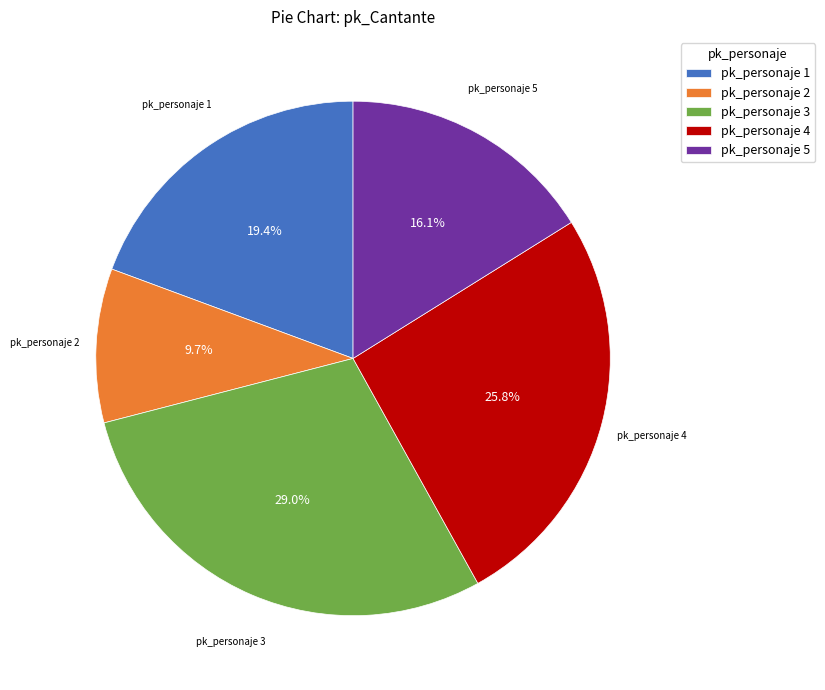

How many segments does this pie chart have?

5